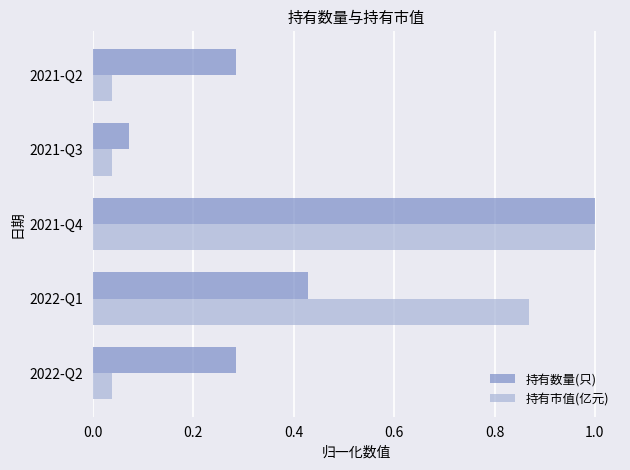

What is the sum of all 持有市值(亿元) values?

2.0